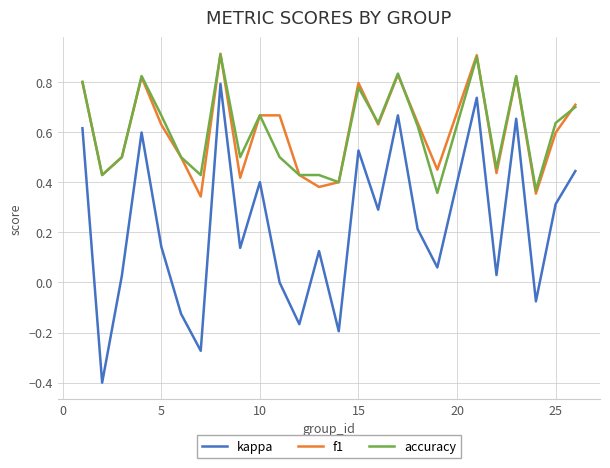

Count the number of data series in this chart.

3